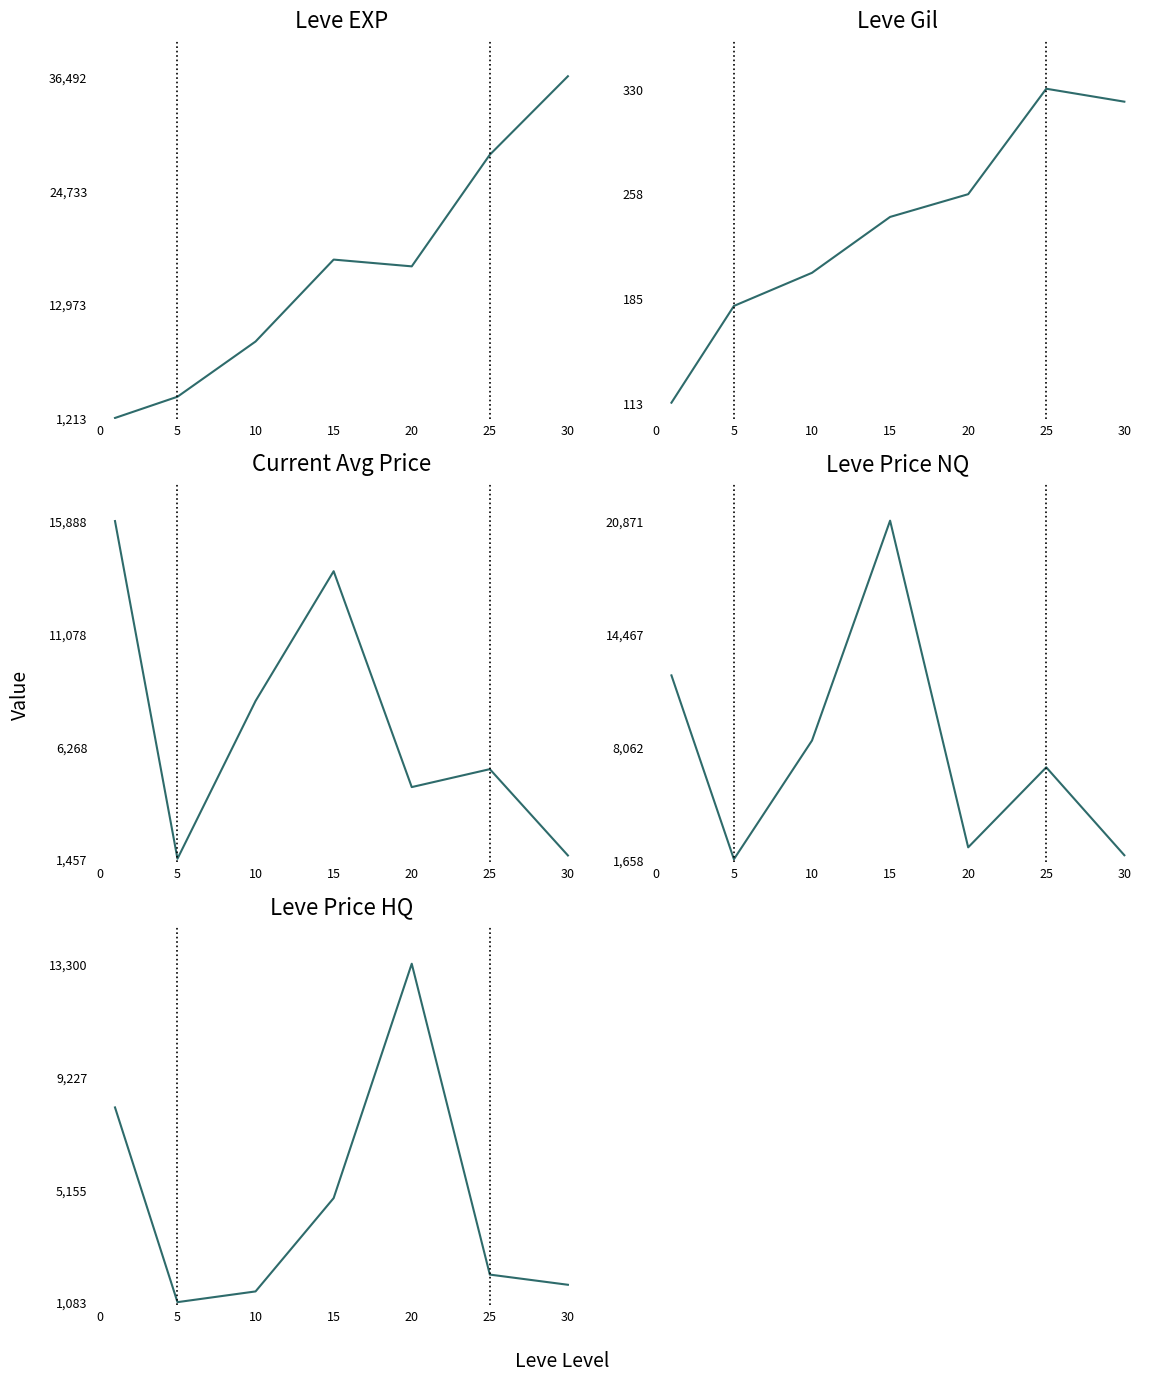

What is the difference between the maximum and minimum values in the Leve EXP series?

35279.2